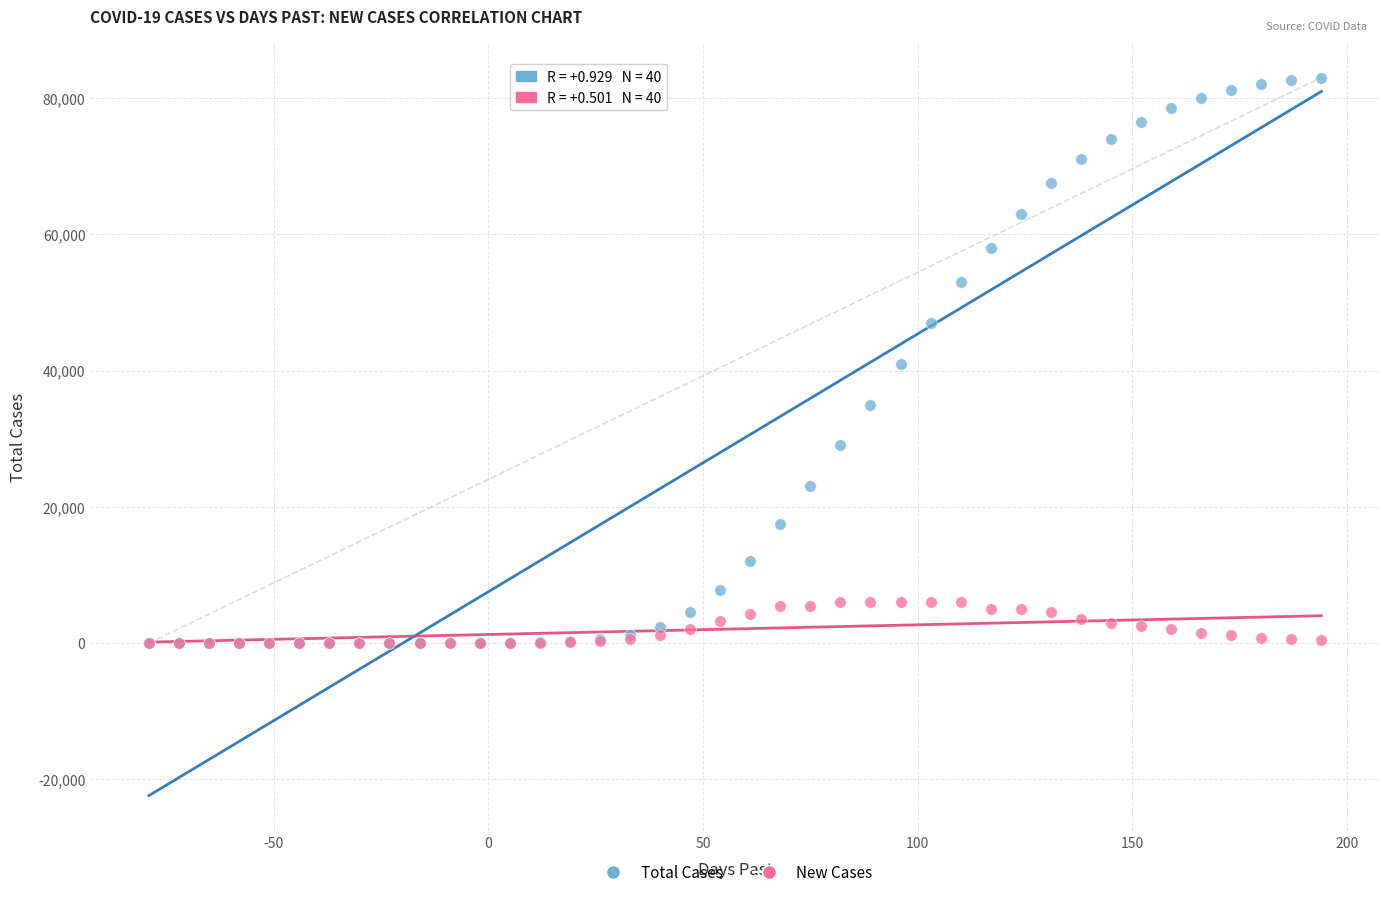

What are all the series names shown in the legend?

Total Cases, New Cases